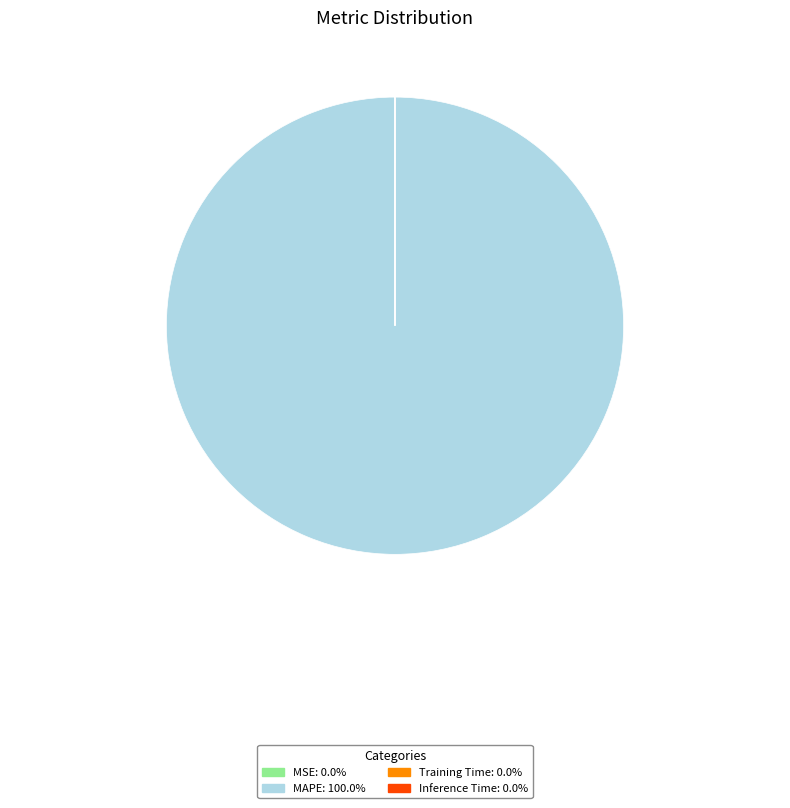

Which category accounts for the majority?

MAPE